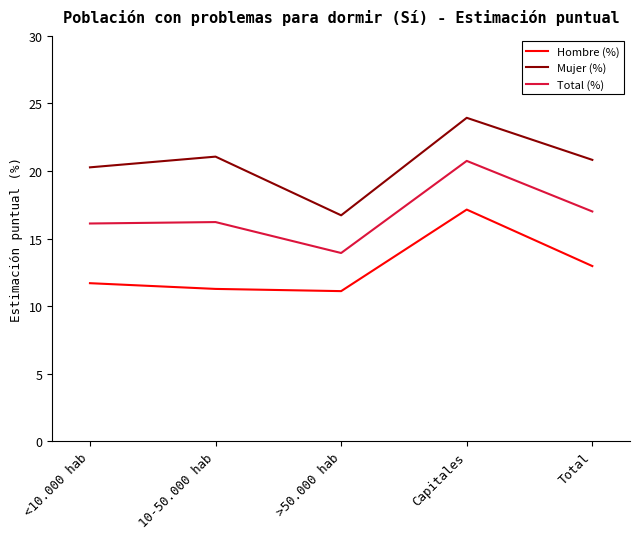

Which series changed the most between <10.000 hab and >50.000 hab?

Mujer (%)